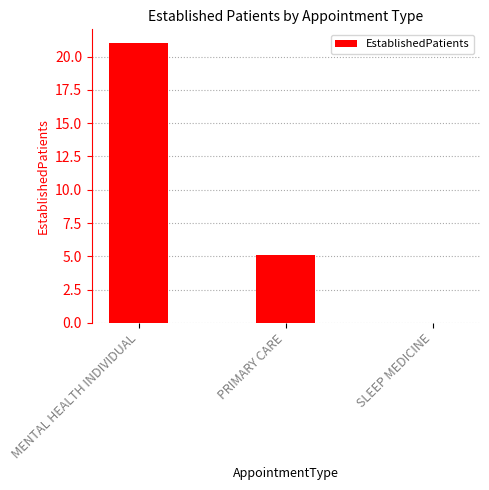

What is the maximum value shown in the chart?

21.0